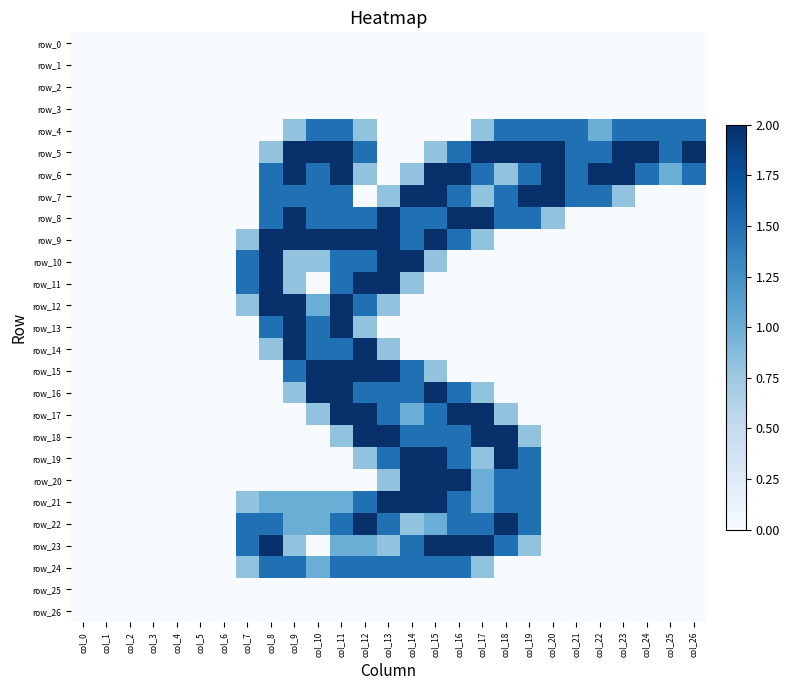

Reading left to right, list all the values displayed in this chart.

row_0: col_0=0.0	col_1=0.0	col_2=0.0	col_3=0.0	col_4=0.0	col_5=0.0	col_6=0.0	col_7=0.0	col_8=0.0	col_9=0.0	col_10=0.0	col_11=0.0	col_12=0.0	col_13=0.0	col_14=0.0	col_15=0.0	col_16=0.0	col_17=0.0	col_18=0.0	col_19=0.0	col_20=0.0	col_21=0.0	col_22=0.0	col_23=0.0	col_24=0.0	col_25=0.0	col_26=0.0
row_1: col_0=0.0	col_1=0.0	col_2=0.0	col_3=0.0	col_4=0.0	col_5=0.0	col_6=0.0	col_7=0.0	col_8=0.0	col_9=0.0	col_10=0.0	col_11=0.0	col_12=0.0	col_13=0.0	col_14=0.0	col_15=0.0	col_16=0.0	col_17=0.0	col_18=0.0	col_19=0.0	col_20=0.0	col_21=0.0	col_22=0.0	col_23=0.0	col_24=0.0	col_25=0.0	col_26=0.0
row_2: col_0=0.0	col_1=0.0	col_2=0.0	col_3=0.0	col_4=0.0	col_5=0.0	col_6=0.0	col_7=0.0	col_8=0.0	col_9=0.0	col_10=0.0	col_11=0.0	col_12=0.0	col_13=0.0	col_14=0.0	col_15=0.0	col_16=0.0	col_17=0.0	col_18=0.0	col_19=0.0	col_20=0.0	col_21=0.0	col_22=0.0	col_23=0.0	col_24=0.0	col_25=0.0	col_26=0.0
row_3: col_0=0.0	col_1=0.0	col_2=0.0	col_3=0.0	col_4=0.0	col_5=0.0	col_6=0.0	col_7=0.0	col_8=0.0	col_9=0.0	col_10=0.0	col_11=0.0	col_12=0.0	col_13=0.0	col_14=0.0	col_15=0.0	col_16=0.0	col_17=0.0	col_18=0.0	col_19=0.0	col_20=0.0	col_21=0.0	col_22=0.0	col_23=0.0	col_24=0.0	col_25=0.0	col_26=0.0
row_4: col_0=0.0	col_1=0.0	col_2=0.0	col_3=0.0	col_4=0.0	col_5=0.0	col_6=0.0	col_7=0.0	col_8=0.0	col_9=0.8	col_10=1.5	col_11=1.5	col_12=0.8	col_13=0.0	col_14=0.0	col_15=0.0	col_16=0.0	col_17=0.8	col_18=1.5	col_19=1.5	col_20=1.5	col_21=1.5	col_22=1.0	col_23=1.5	col_24=1.5	col_25=1.5	col_26=1.5
row_5: col_0=0.0	col_1=0.0	col_2=0.0	col_3=0.0	col_4=0.0	col_5=0.0	col_6=0.0	col_7=0.0	col_8=0.8	col_9=2.0	col_10=2.0	col_11=2.0	col_12=1.5	col_13=0.0	col_14=0.0	col_15=0.8	col_16=1.5	col_17=2.0	col_18=2.0	col_19=2.0	col_20=2.0	col_21=1.5	col_22=1.5	col_23=2.0	col_24=2.0	col_25=1.5	col_26=2.0
row_6: col_0=0.0	col_1=0.0	col_2=0.0	col_3=0.0	col_4=0.0	col_5=0.0	col_6=0.0	col_7=0.0	col_8=1.5	col_9=2.0	col_10=1.5	col_11=2.0	col_12=0.8	col_13=0.0	col_14=0.8	col_15=2.0	col_16=2.0	col_17=1.5	col_18=0.8	col_19=1.5	col_20=2.0	col_21=1.5	col_22=2.0	col_23=2.0	col_24=1.5	col_25=1.0	col_26=1.5
row_7: col_0=0.0	col_1=0.0	col_2=0.0	col_3=0.0	col_4=0.0	col_5=0.0	col_6=0.0	col_7=0.0	col_8=1.5	col_9=1.5	col_10=1.5	col_11=1.5	col_12=0.0	col_13=0.8	col_14=2.0	col_15=2.0	col_16=1.5	col_17=0.8	col_18=1.5	col_19=2.0	col_20=2.0	col_21=1.5	col_22=1.5	col_23=0.8	col_24=0.0	col_25=0.0	col_26=0.0
row_8: col_0=0.0	col_1=0.0	col_2=0.0	col_3=0.0	col_4=0.0	col_5=0.0	col_6=0.0	col_7=0.0	col_8=1.5	col_9=2.0	col_10=1.5	col_11=1.5	col_12=1.5	col_13=2.0	col_14=1.5	col_15=1.5	col_16=2.0	col_17=2.0	col_18=1.5	col_19=1.5	col_20=0.8	col_21=0.0	col_22=0.0	col_23=0.0	col_24=0.0	col_25=0.0	col_26=0.0
row_9: col_0=0.0	col_1=0.0	col_2=0.0	col_3=0.0	col_4=0.0	col_5=0.0	col_6=0.0	col_7=0.8	col_8=2.0	col_9=2.0	col_10=2.0	col_11=2.0	col_12=2.0	col_13=2.0	col_14=1.5	col_15=2.0	col_16=1.5	col_17=0.8	col_18=0.0	col_19=0.0	col_20=0.0	col_21=0.0	col_22=0.0	col_23=0.0	col_24=0.0	col_25=0.0	col_26=0.0
row_10: col_0=0.0	col_1=0.0	col_2=0.0	col_3=0.0	col_4=0.0	col_5=0.0	col_6=0.0	col_7=1.5	col_8=2.0	col_9=0.8	col_10=0.8	col_11=1.5	col_12=1.5	col_13=2.0	col_14=2.0	col_15=0.8	col_16=0.0	col_17=0.0	col_18=0.0	col_19=0.0	col_20=0.0	col_21=0.0	col_22=0.0	col_23=0.0	col_24=0.0	col_25=0.0	col_26=0.0
row_11: col_0=0.0	col_1=0.0	col_2=0.0	col_3=0.0	col_4=0.0	col_5=0.0	col_6=0.0	col_7=1.5	col_8=2.0	col_9=0.8	col_10=0.0	col_11=1.5	col_12=2.0	col_13=2.0	col_14=0.8	col_15=0.0	col_16=0.0	col_17=0.0	col_18=0.0	col_19=0.0	col_20=0.0	col_21=0.0	col_22=0.0	col_23=0.0	col_24=0.0	col_25=0.0	col_26=0.0
row_12: col_0=0.0	col_1=0.0	col_2=0.0	col_3=0.0	col_4=0.0	col_5=0.0	col_6=0.0	col_7=0.8	col_8=2.0	col_9=2.0	col_10=1.0	col_11=2.0	col_12=1.5	col_13=0.8	col_14=0.0	col_15=0.0	col_16=0.0	col_17=0.0	col_18=0.0	col_19=0.0	col_20=0.0	col_21=0.0	col_22=0.0	col_23=0.0	col_24=0.0	col_25=0.0	col_26=0.0
row_13: col_0=0.0	col_1=0.0	col_2=0.0	col_3=0.0	col_4=0.0	col_5=0.0	col_6=0.0	col_7=0.0	col_8=1.5	col_9=2.0	col_10=1.5	col_11=2.0	col_12=0.8	col_13=0.0	col_14=0.0	col_15=0.0	col_16=0.0	col_17=0.0	col_18=0.0	col_19=0.0	col_20=0.0	col_21=0.0	col_22=0.0	col_23=0.0	col_24=0.0	col_25=0.0	col_26=0.0
row_14: col_0=0.0	col_1=0.0	col_2=0.0	col_3=0.0	col_4=0.0	col_5=0.0	col_6=0.0	col_7=0.0	col_8=0.8	col_9=2.0	col_10=1.5	col_11=1.5	col_12=2.0	col_13=0.8	col_14=0.0	col_15=0.0	col_16=0.0	col_17=0.0	col_18=0.0	col_19=0.0	col_20=0.0	col_21=0.0	col_22=0.0	col_23=0.0	col_24=0.0	col_25=0.0	col_26=0.0
row_15: col_0=0.0	col_1=0.0	col_2=0.0	col_3=0.0	col_4=0.0	col_5=0.0	col_6=0.0	col_7=0.0	col_8=0.0	col_9=1.5	col_10=2.0	col_11=2.0	col_12=2.0	col_13=2.0	col_14=1.5	col_15=0.8	col_16=0.0	col_17=0.0	col_18=0.0	col_19=0.0	col_20=0.0	col_21=0.0	col_22=0.0	col_23=0.0	col_24=0.0	col_25=0.0	col_26=0.0
row_16: col_0=0.0	col_1=0.0	col_2=0.0	col_3=0.0	col_4=0.0	col_5=0.0	col_6=0.0	col_7=0.0	col_8=0.0	col_9=0.8	col_10=2.0	col_11=2.0	col_12=1.5	col_13=1.5	col_14=1.5	col_15=2.0	col_16=1.5	col_17=0.8	col_18=0.0	col_19=0.0	col_20=0.0	col_21=0.0	col_22=0.0	col_23=0.0	col_24=0.0	col_25=0.0	col_26=0.0
row_17: col_0=0.0	col_1=0.0	col_2=0.0	col_3=0.0	col_4=0.0	col_5=0.0	col_6=0.0	col_7=0.0	col_8=0.0	col_9=0.0	col_10=0.8	col_11=2.0	col_12=2.0	col_13=1.5	col_14=1.0	col_15=1.5	col_16=2.0	col_17=2.0	col_18=0.8	col_19=0.0	col_20=0.0	col_21=0.0	col_22=0.0	col_23=0.0	col_24=0.0	col_25=0.0	col_26=0.0
row_18: col_0=0.0	col_1=0.0	col_2=0.0	col_3=0.0	col_4=0.0	col_5=0.0	col_6=0.0	col_7=0.0	col_8=0.0	col_9=0.0	col_10=0.0	col_11=0.8	col_12=2.0	col_13=2.0	col_14=1.5	col_15=1.5	col_16=1.5	col_17=2.0	col_18=2.0	col_19=0.8	col_20=0.0	col_21=0.0	col_22=0.0	col_23=0.0	col_24=0.0	col_25=0.0	col_26=0.0
row_19: col_0=0.0	col_1=0.0	col_2=0.0	col_3=0.0	col_4=0.0	col_5=0.0	col_6=0.0	col_7=0.0	col_8=0.0	col_9=0.0	col_10=0.0	col_11=0.0	col_12=0.8	col_13=1.5	col_14=2.0	col_15=2.0	col_16=1.5	col_17=0.8	col_18=2.0	col_19=1.5	col_20=0.0	col_21=0.0	col_22=0.0	col_23=0.0	col_24=0.0	col_25=0.0	col_26=0.0
row_20: col_0=0.0	col_1=0.0	col_2=0.0	col_3=0.0	col_4=0.0	col_5=0.0	col_6=0.0	col_7=0.0	col_8=0.0	col_9=0.0	col_10=0.0	col_11=0.0	col_12=0.0	col_13=0.8	col_14=2.0	col_15=2.0	col_16=2.0	col_17=1.0	col_18=1.5	col_19=1.5	col_20=0.0	col_21=0.0	col_22=0.0	col_23=0.0	col_24=0.0	col_25=0.0	col_26=0.0
row_21: col_0=0.0	col_1=0.0	col_2=0.0	col_3=0.0	col_4=0.0	col_5=0.0	col_6=0.0	col_7=0.8	col_8=1.0	col_9=1.0	col_10=1.0	col_11=1.0	col_12=1.5	col_13=2.0	col_14=2.0	col_15=2.0	col_16=1.5	col_17=1.0	col_18=1.5	col_19=1.5	col_20=0.0	col_21=0.0	col_22=0.0	col_23=0.0	col_24=0.0	col_25=0.0	col_26=0.0
row_22: col_0=0.0	col_1=0.0	col_2=0.0	col_3=0.0	col_4=0.0	col_5=0.0	col_6=0.0	col_7=1.5	col_8=1.5	col_9=1.0	col_10=1.0	col_11=1.5	col_12=2.0	col_13=1.5	col_14=0.8	col_15=1.0	col_16=1.5	col_17=1.5	col_18=2.0	col_19=1.5	col_20=0.0	col_21=0.0	col_22=0.0	col_23=0.0	col_24=0.0	col_25=0.0	col_26=0.0
row_23: col_0=0.0	col_1=0.0	col_2=0.0	col_3=0.0	col_4=0.0	col_5=0.0	col_6=0.0	col_7=1.5	col_8=2.0	col_9=0.8	col_10=0.0	col_11=1.0	col_12=1.0	col_13=0.8	col_14=1.5	col_15=2.0	col_16=2.0	col_17=2.0	col_18=1.5	col_19=0.8	col_20=0.0	col_21=0.0	col_22=0.0	col_23=0.0	col_24=0.0	col_25=0.0	col_26=0.0
row_24: col_0=0.0	col_1=0.0	col_2=0.0	col_3=0.0	col_4=0.0	col_5=0.0	col_6=0.0	col_7=0.8	col_8=1.5	col_9=1.5	col_10=1.0	col_11=1.5	col_12=1.5	col_13=1.5	col_14=1.5	col_15=1.5	col_16=1.5	col_17=0.8	col_18=0.0	col_19=0.0	col_20=0.0	col_21=0.0	col_22=0.0	col_23=0.0	col_24=0.0	col_25=0.0	col_26=0.0
row_25: col_0=0.0	col_1=0.0	col_2=0.0	col_3=0.0	col_4=0.0	col_5=0.0	col_6=0.0	col_7=0.0	col_8=0.0	col_9=0.0	col_10=0.0	col_11=0.0	col_12=0.0	col_13=0.0	col_14=0.0	col_15=0.0	col_16=0.0	col_17=0.0	col_18=0.0	col_19=0.0	col_20=0.0	col_21=0.0	col_22=0.0	col_23=0.0	col_24=0.0	col_25=0.0	col_26=0.0
row_26: col_0=0.0	col_1=0.0	col_2=0.0	col_3=0.0	col_4=0.0	col_5=0.0	col_6=0.0	col_7=0.0	col_8=0.0	col_9=0.0	col_10=0.0	col_11=0.0	col_12=0.0	col_13=0.0	col_14=0.0	col_15=0.0	col_16=0.0	col_17=0.0	col_18=0.0	col_19=0.0	col_20=0.0	col_21=0.0	col_22=0.0	col_23=0.0	col_24=0.0	col_25=0.0	col_26=0.0